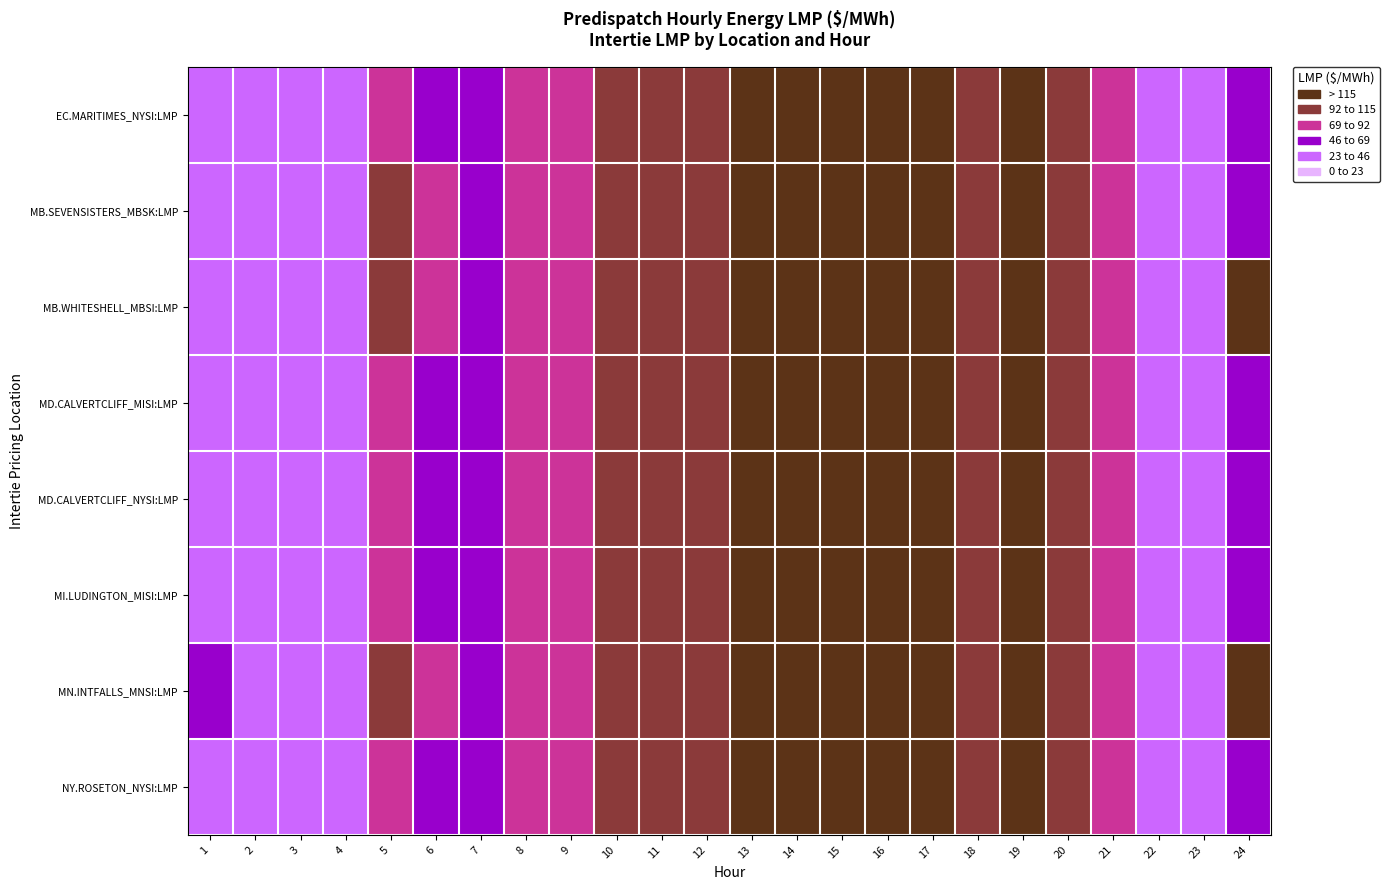

Which category has the lowest value across all series?

1